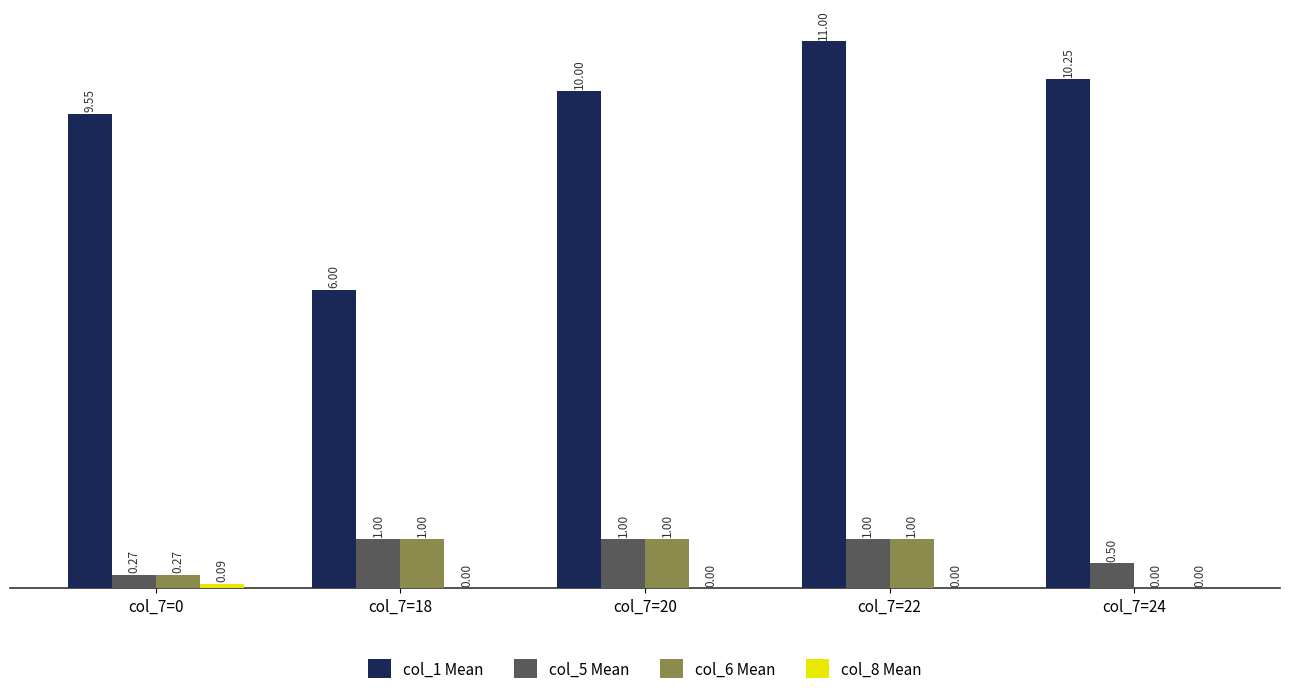

At which category is the sum across all series the highest?

col_7=22